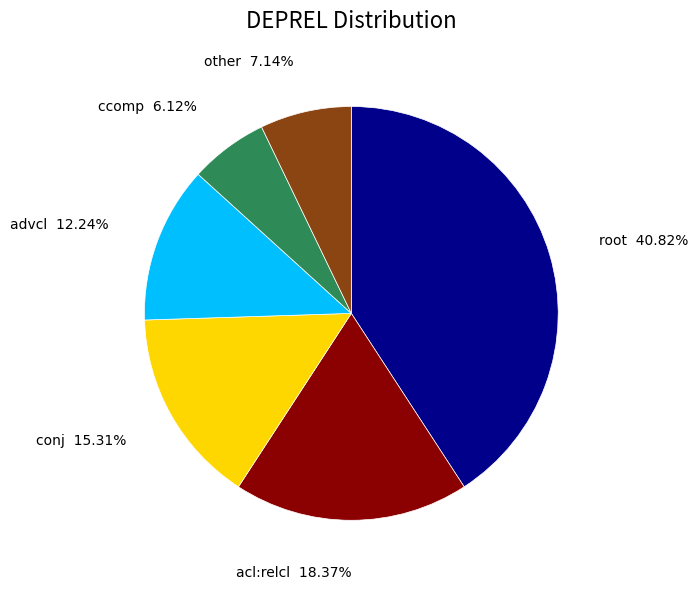

To the nearest percent, what is the difference between the other and root slice percentages?

34%